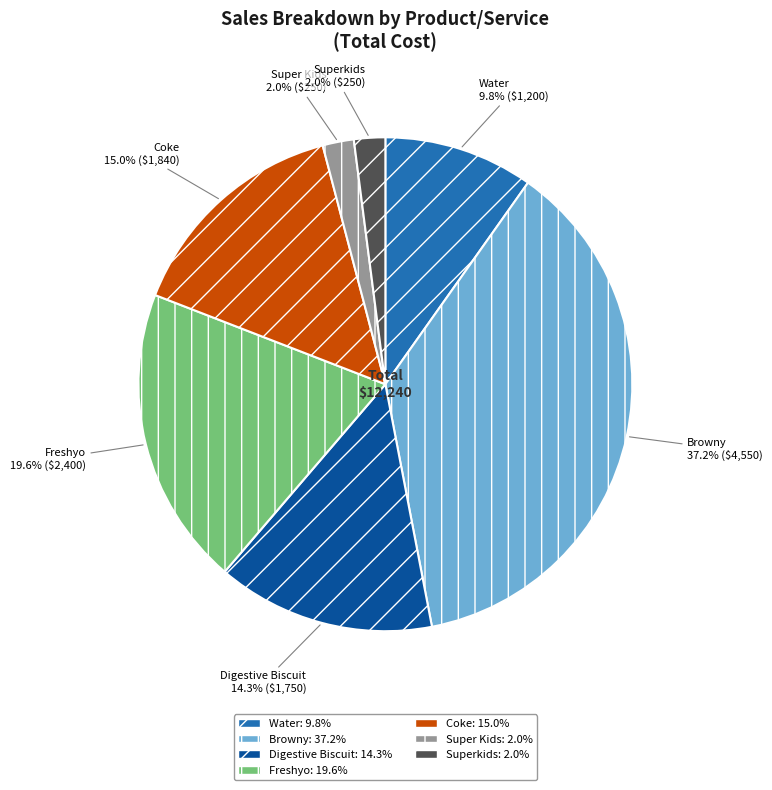

The Browny slice represents 44% of the pie. True or false?

False